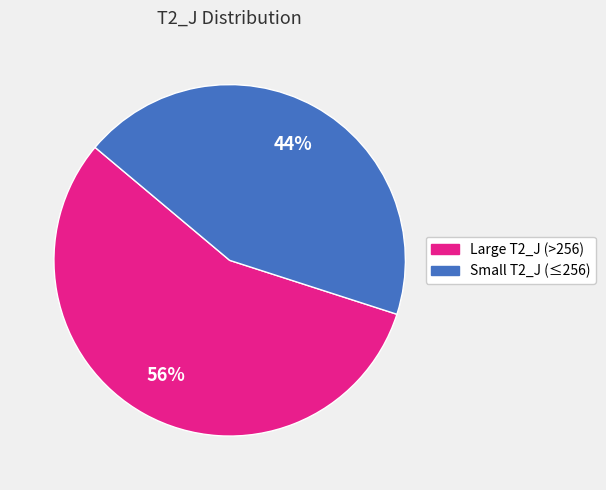

Is there any slice that represents more than half of the pie?

Yes